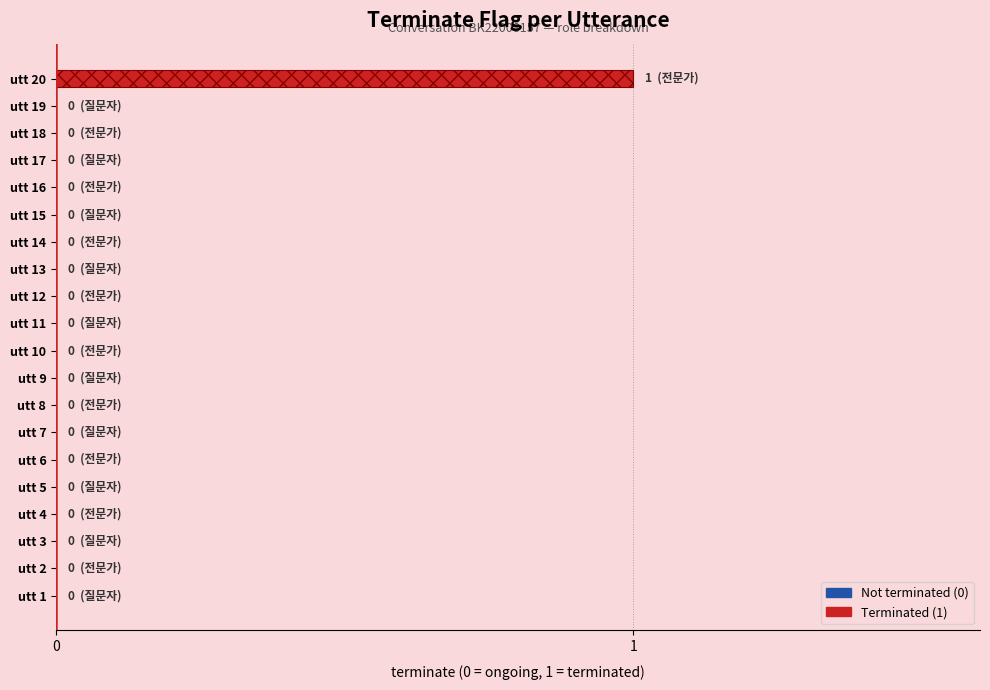

Reading bottom to top, transcribe all the data shown in this chart.

utt 1=0	utt 2=0	utt 3=0	utt 4=0	utt 5=0	utt 6=0	utt 7=0	utt 8=0	utt 9=0	utt 10=0	utt 11=0	utt 12=0	utt 13=0	utt 14=0	utt 15=0	utt 16=0	utt 17=0	utt 18=0	utt 19=0	utt 20=1